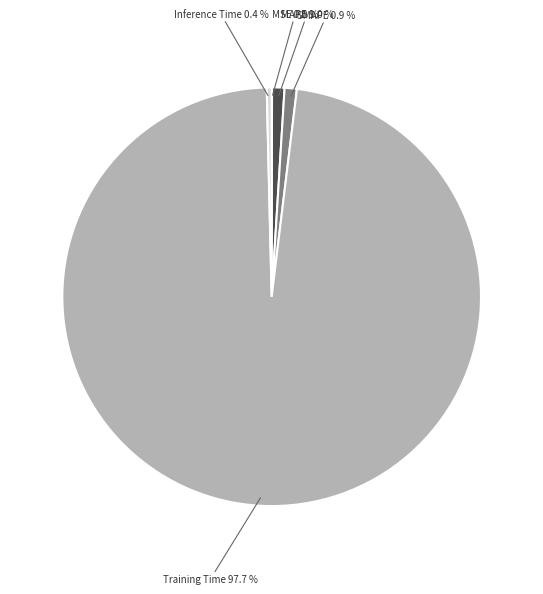

Is there any slice that represents more than half of the pie?

Yes